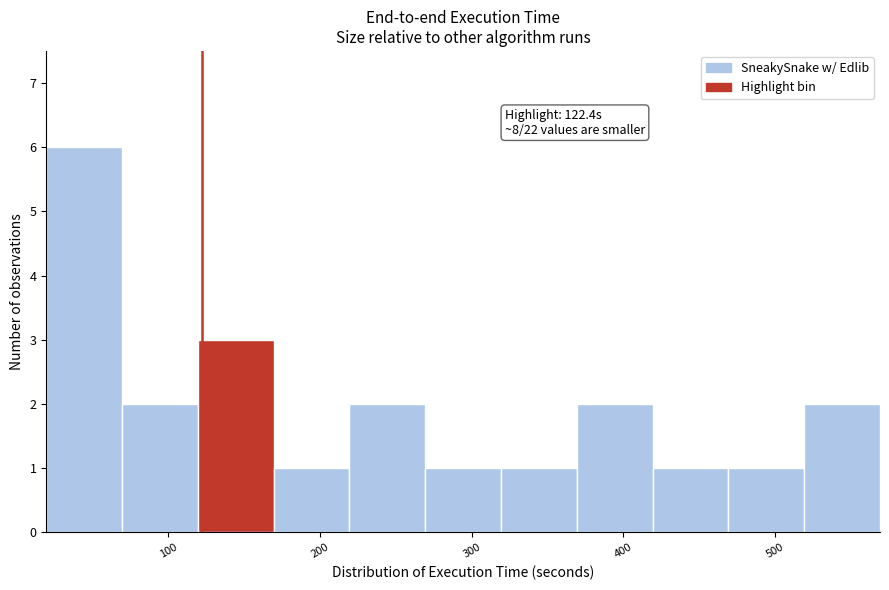

Over which range of the x-axis is the bar tallest?

20 to 70